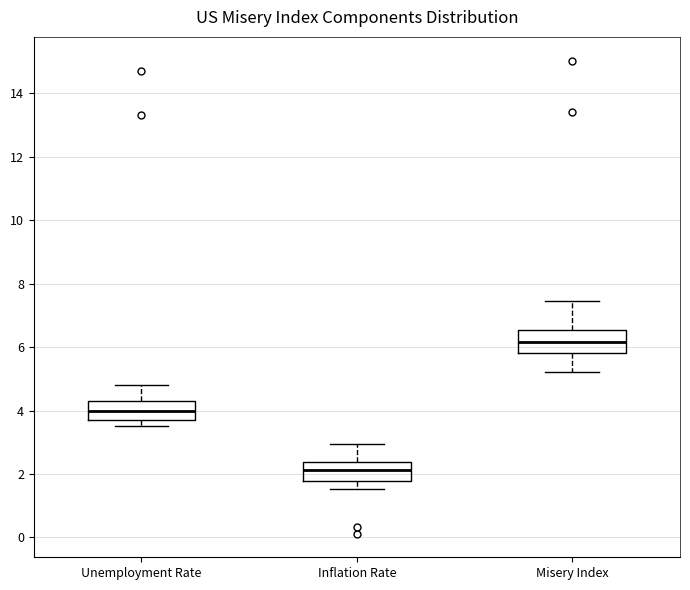

Where does the upper whisker of the box for Inflation Rate end on the y-axis? The values are not printed on the chart, so give them approximately, as read against the axis.

3.0